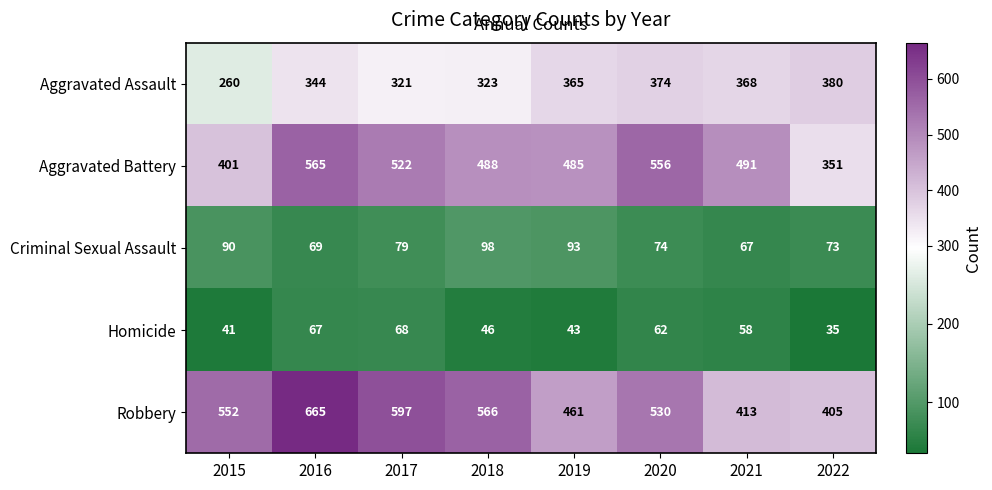

Is the value of Aggravated Battery at 2021 greater than the value of Robbery at 2015?

No